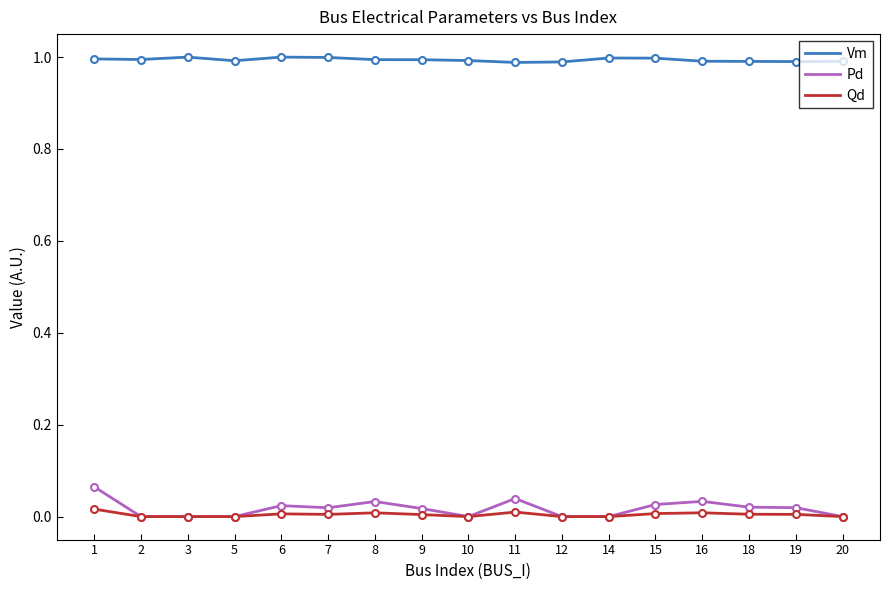

Is the value of Pd at 3 greater than the value of Vm at 6?

No